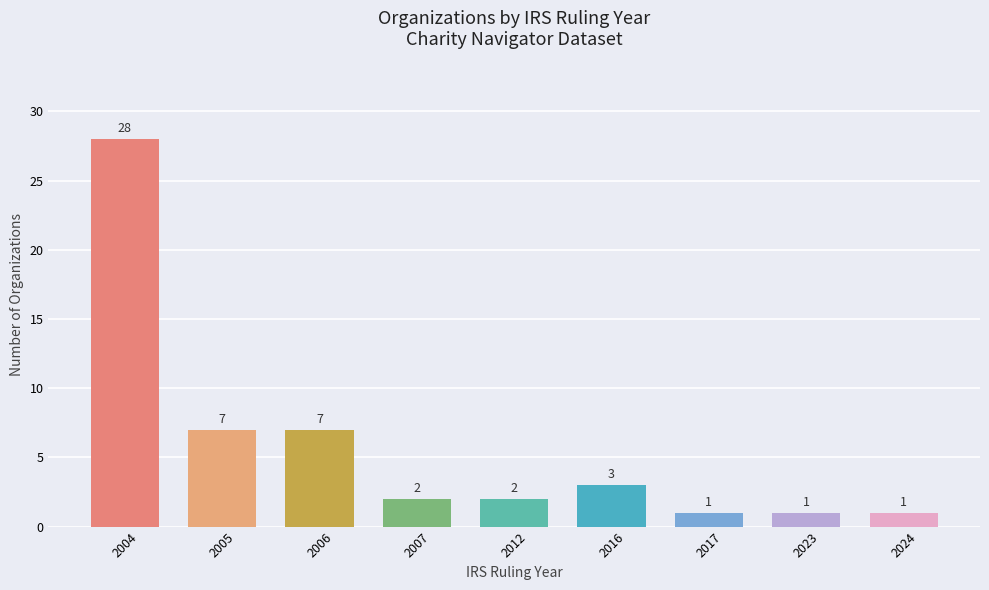

What is the change in value from 2004 to 2006?

-21